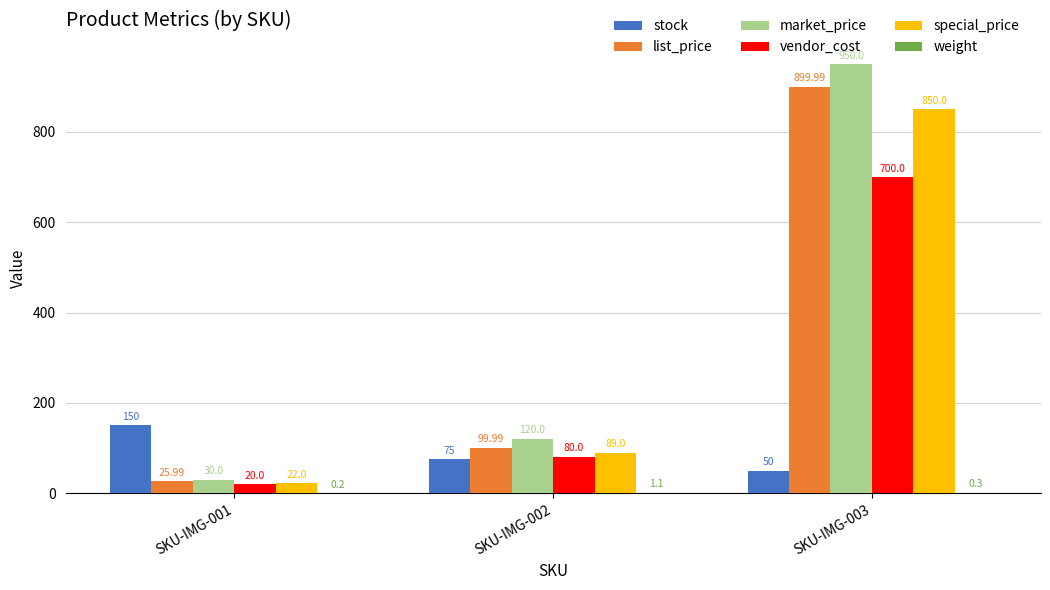

Where does the list_price series first go above 99?

SKU-IMG-002